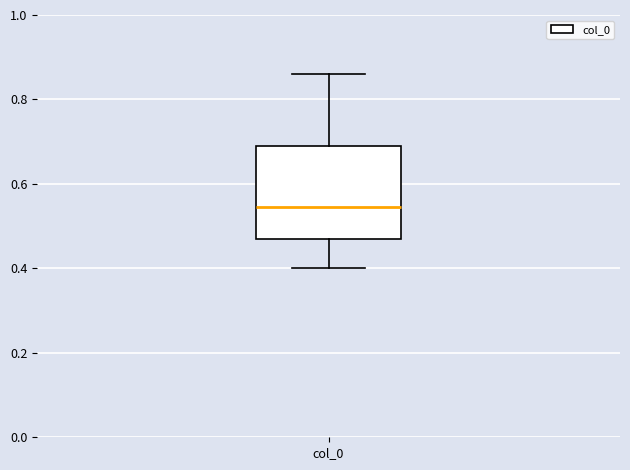

Where does the median line of the box for col_0 sit on the y-axis? The values are not printed on the chart, so give them approximately, as read against the axis.

0.54